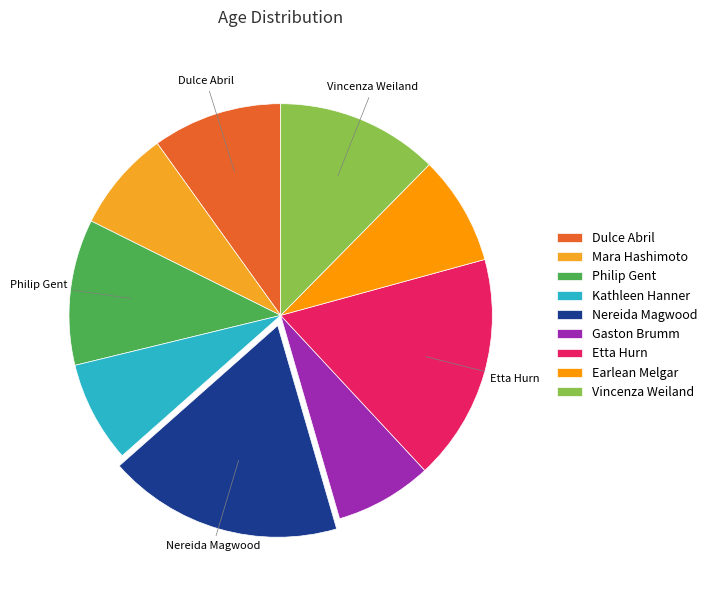

Which slice is the largest?

Nereida Magwood